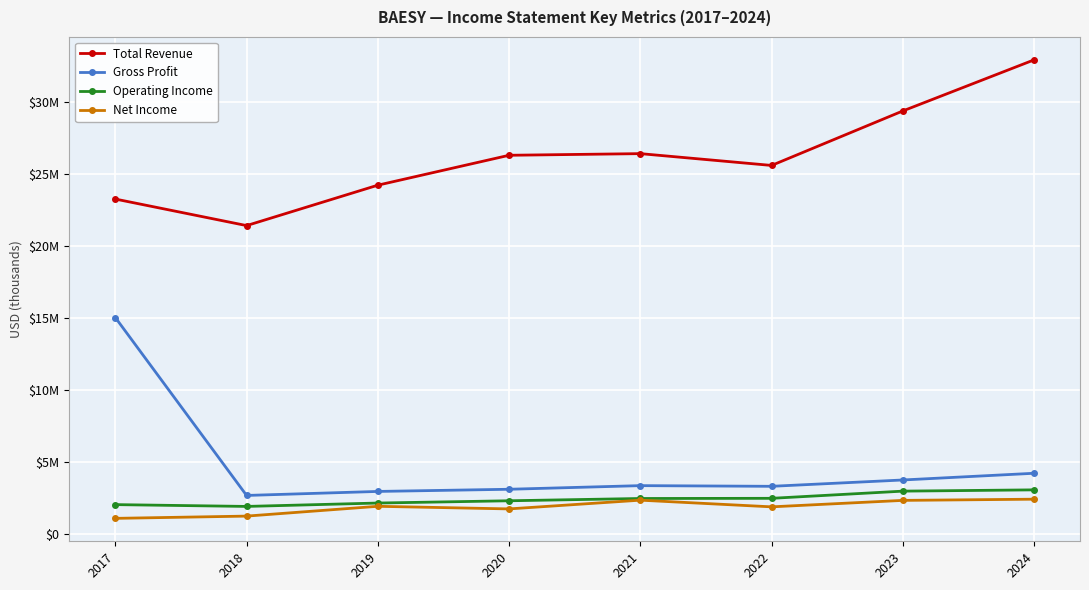

The value of Operating Income at 2019 is 1194567. True or false?

False